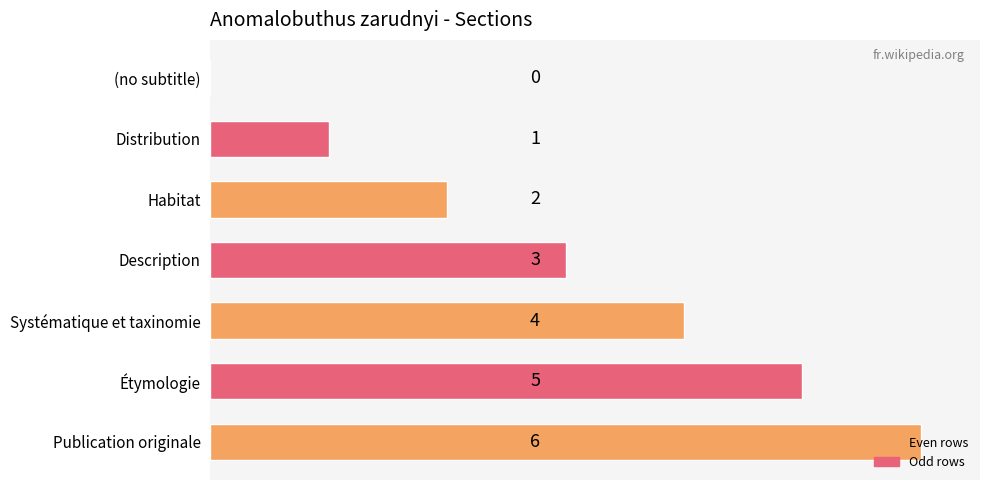

True or false: the data shows 4 at Systématique et taxinomie.

True